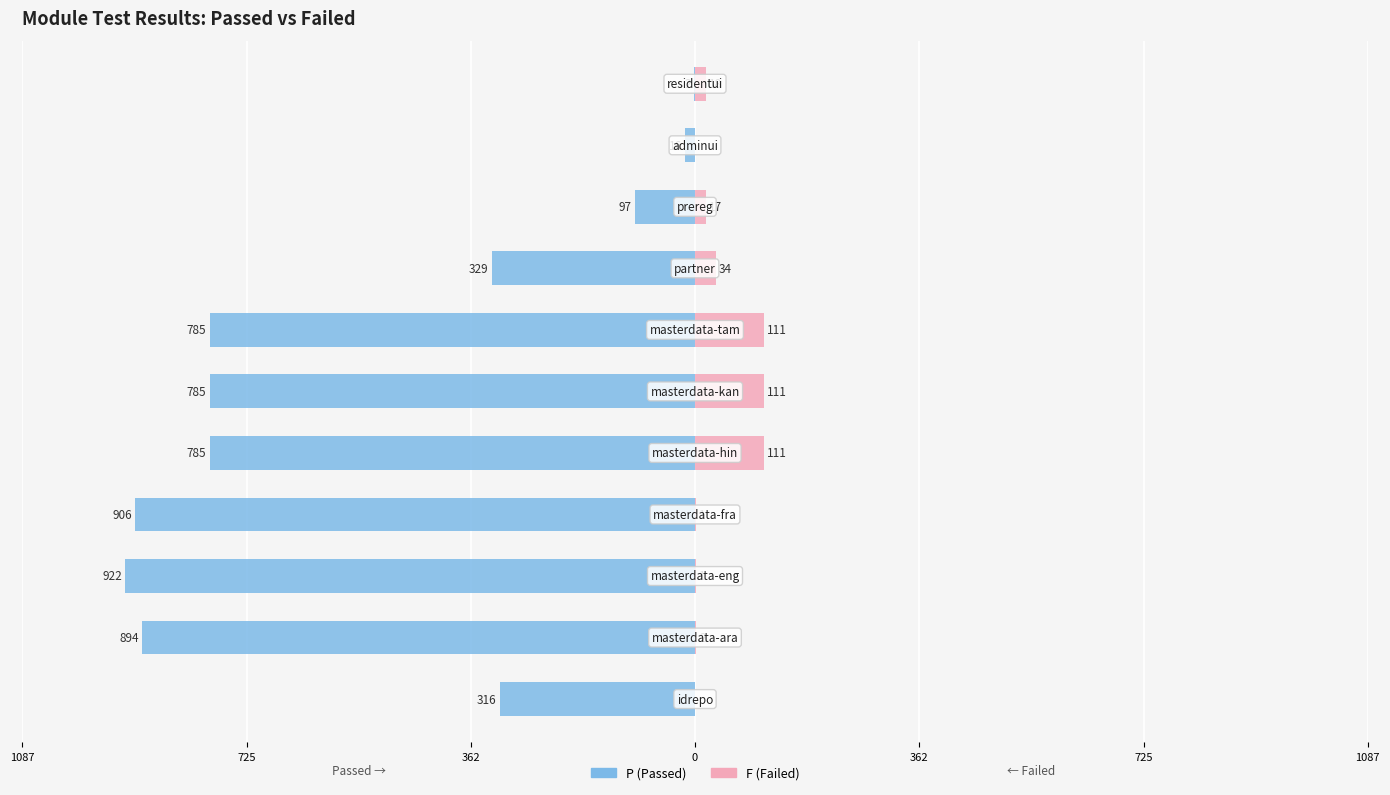

How many groups of bars are there?

11